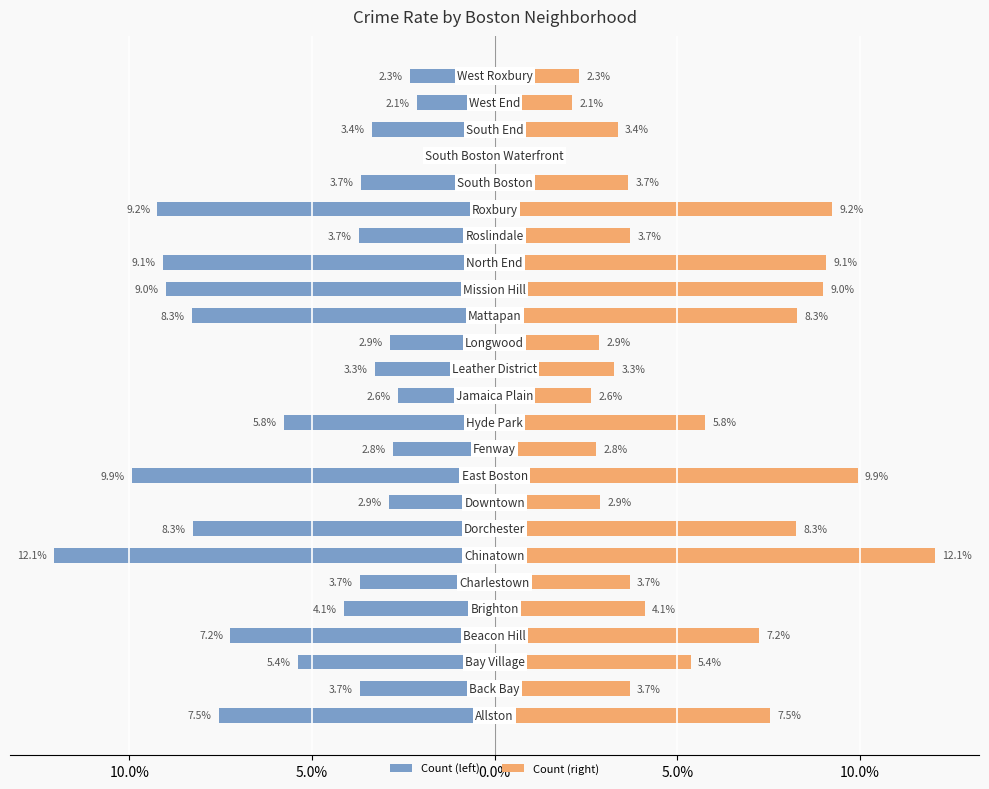

What is the spread (max minus min) of values at 17?

0.2